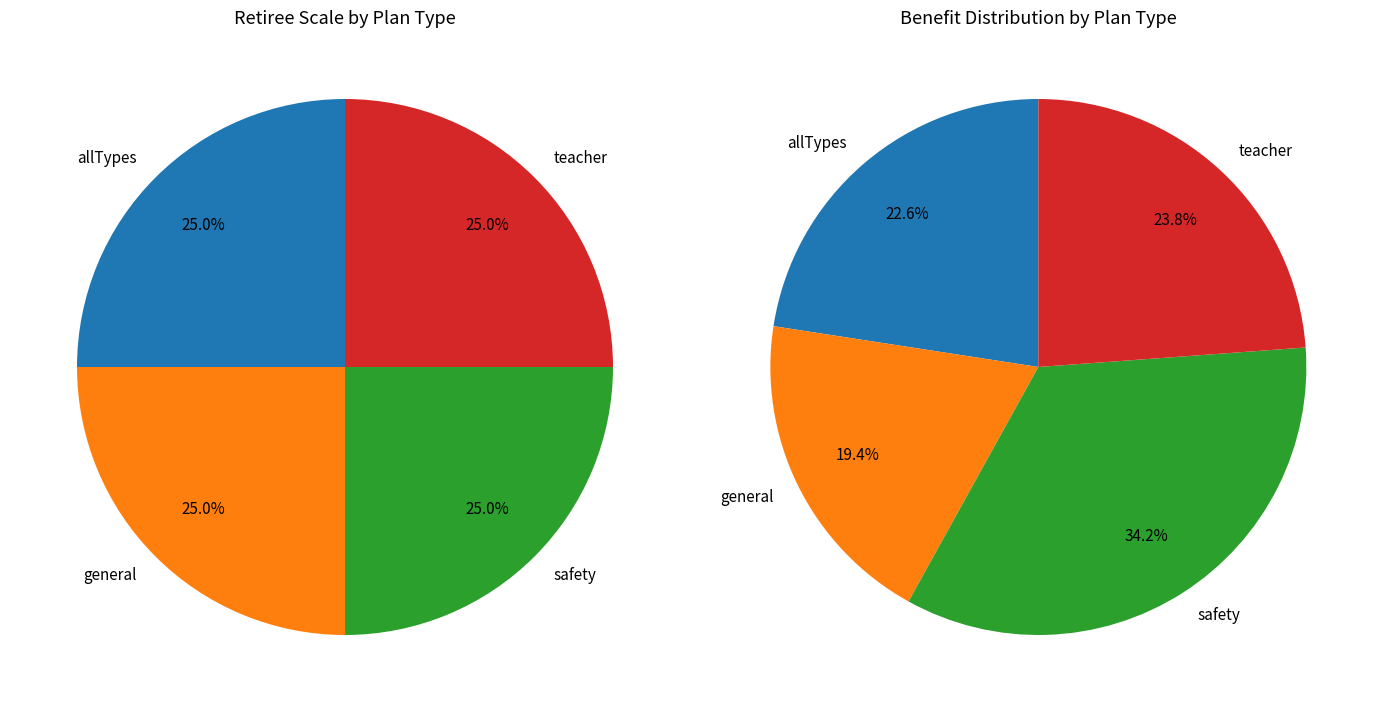

To the nearest percent, what is the average slice percentage?

25%